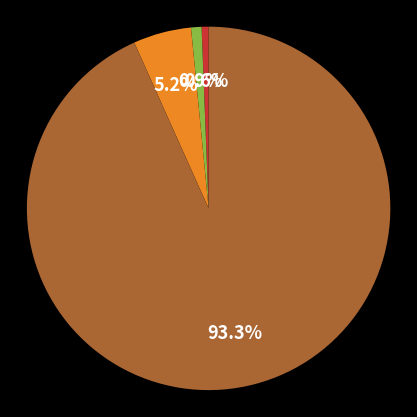

Is there any slice that represents more than half of the pie?

Yes